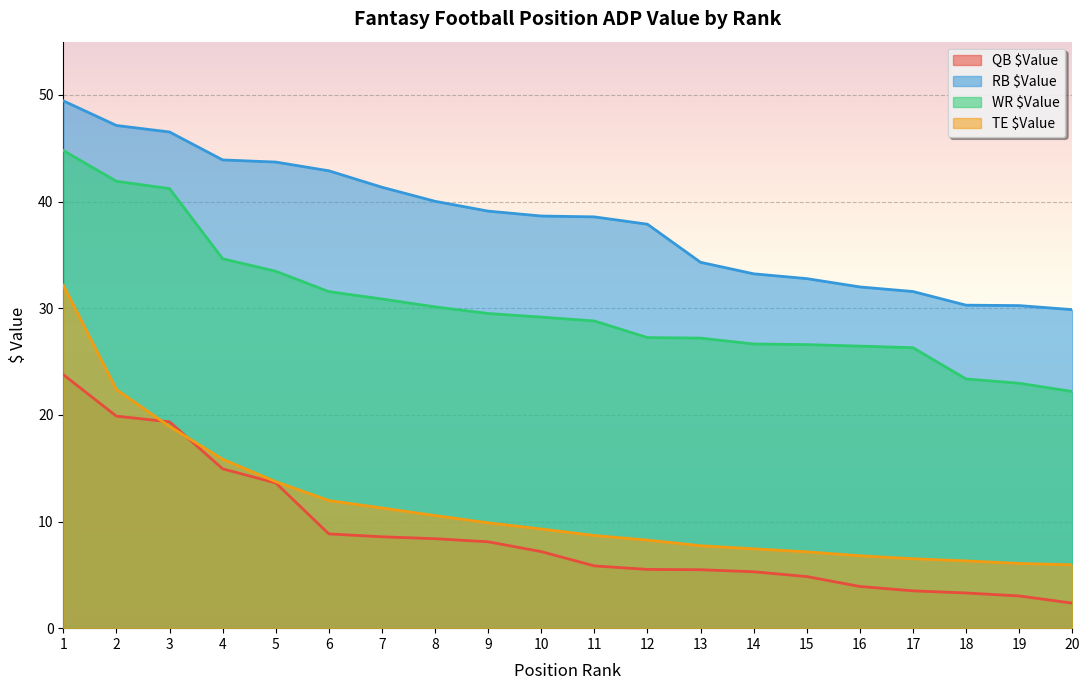

Reading right to left, what are all the values shown in this chart?

QB $Value: 20=2.4	19=3.0	18=3.3	17=3.5	16=3.9	15=4.8	14=5.3	13=5.5	12=5.5	11=5.8	10=7.2	9=8.1	8=8.4	7=8.6	6=8.8	5=13.6	4=14.9	3=19.4	2=19.9	1=23.8
RB $Value: 20=29.9	19=30.2	18=30.3	17=31.6	16=32.0	15=32.8	14=33.2	13=34.3	12=37.9	11=38.6	10=38.6	9=39.1	8=40.0	7=41.4	6=42.9	5=43.7	4=43.9	3=46.5	2=47.1	1=49.5
WR $Value: 20=22.2	19=23.0	18=23.4	17=26.3	16=26.4	15=26.6	14=26.6	13=27.2	12=27.2	11=28.8	10=29.2	9=29.5	8=30.1	7=30.9	6=31.6	5=33.5	4=34.6	3=41.2	2=41.9	1=44.8
TE $Value: 20=5.9	19=6.1	18=6.3	17=6.5	16=6.8	15=7.2	14=7.4	13=7.7	12=8.3	11=8.7	10=9.3	9=9.9	8=10.6	7=11.3	6=12.0	5=13.7	4=15.8	3=18.9	2=22.4	1=32.1